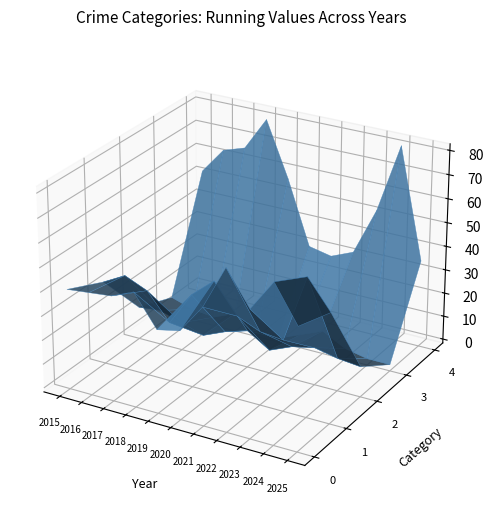

Reading right to left, what are all the values shown in this chart?

Aggravated Assault: 49	64	51	65	47	35	33	46	42	41	40
Aggravated Battery: 44	56	28	29	33	45	37	23	34	38	33
Criminal Sexual Assault: 11	12	14	12	8	14	11	7	10	13	12
Homicide: 1	1	3	8	4	0	1	6	2	3	6
Robbery: 35	81	52	32	28	30	57	80	66	63	52